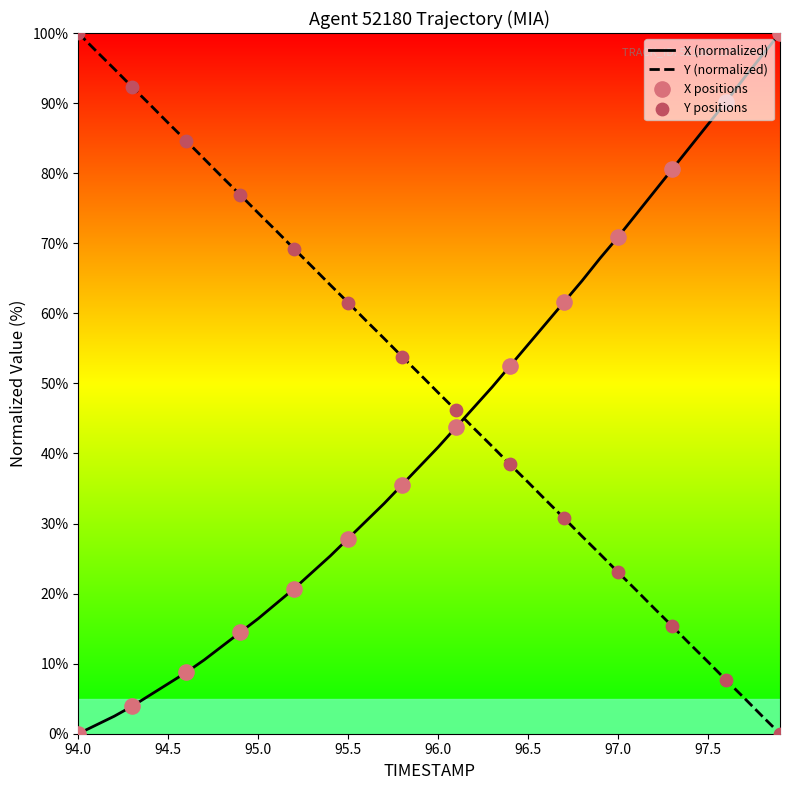

At how many categories does at least one series exceed 31?

40